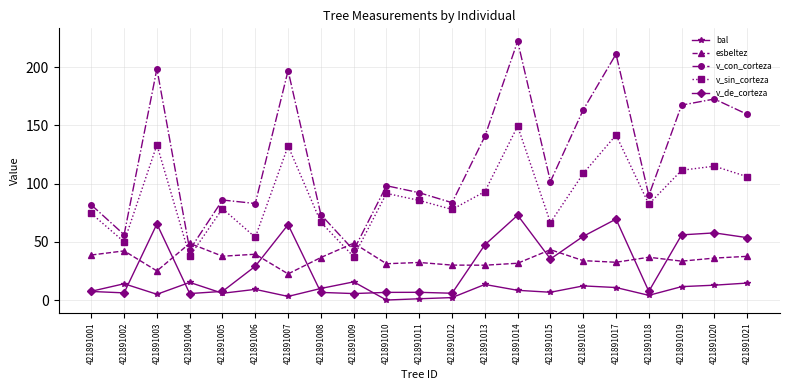

True or false: bal and v_sin_corteza intersect in this chart.

False